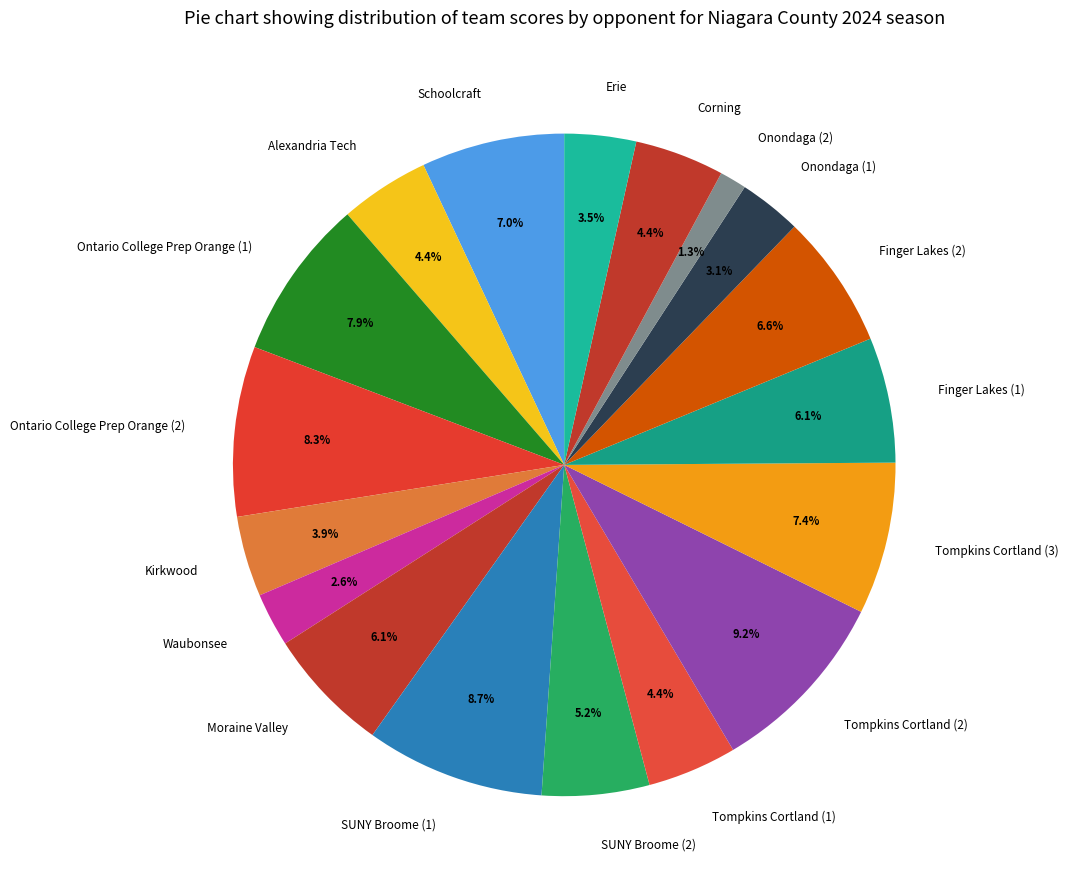

Is there any slice that represents more than half of the pie?

No